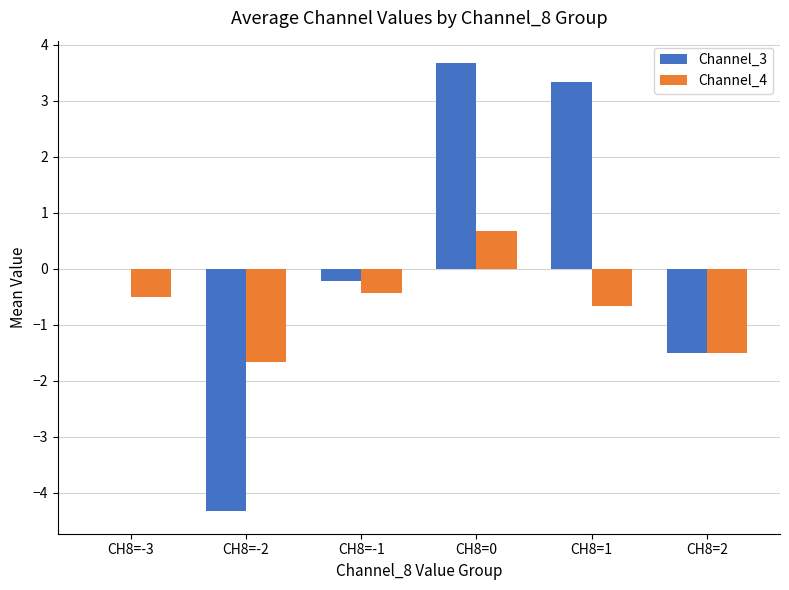

Is it true that Channel_4 equals -0.4 at CH8=-1?

True